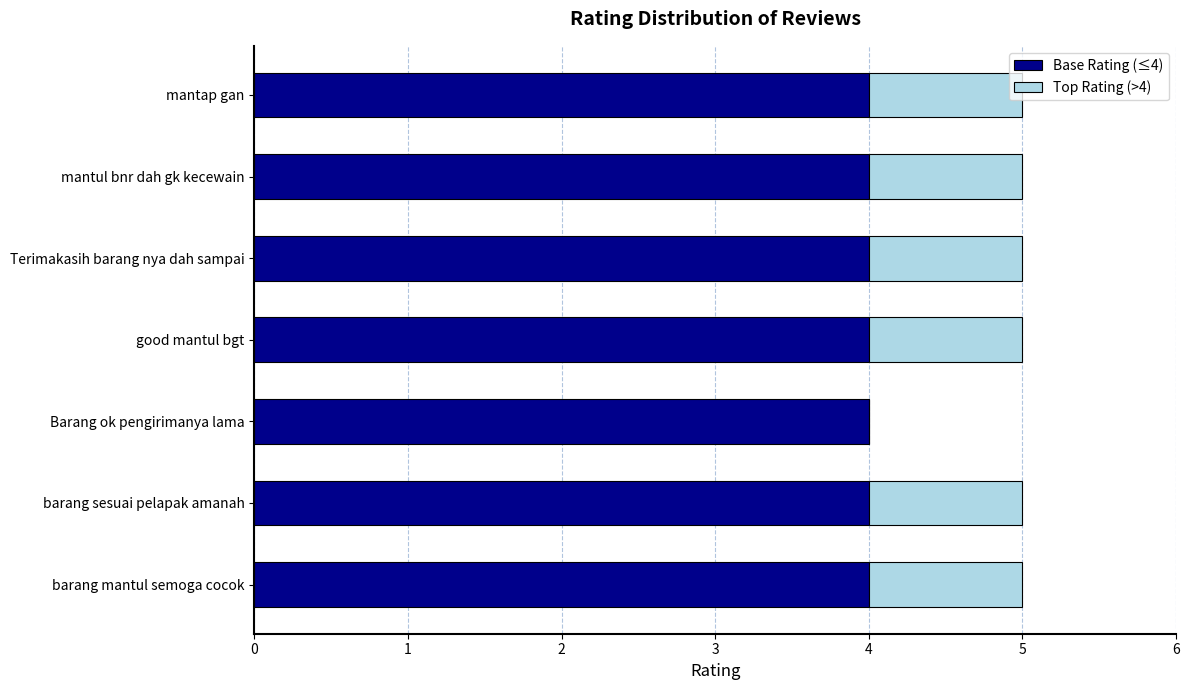

The value of Base Rating (≤4) at Barang ok pengirimanya lama is 7. True or false?

False